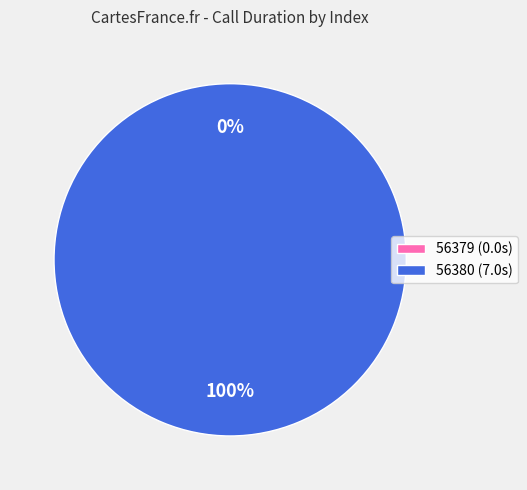

How many segments does this pie chart have?

2